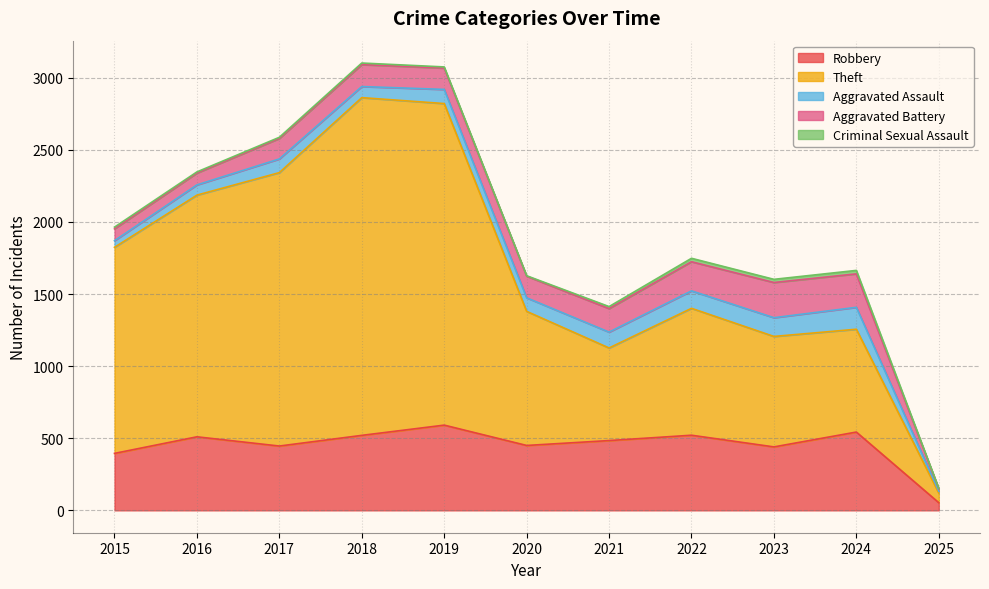

At how many categories does at least one series exceed 1740?

3